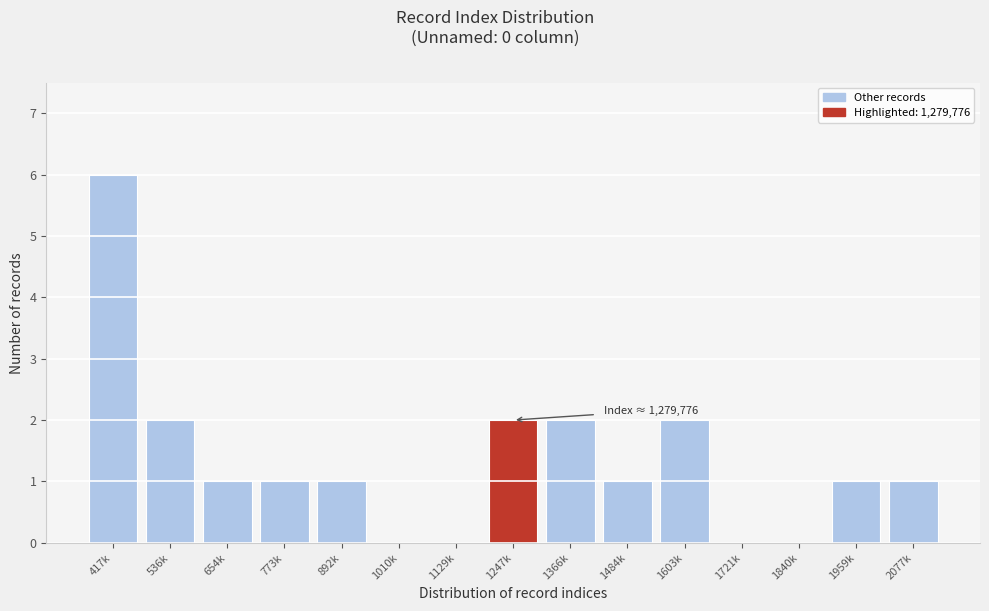

Reading right to left, transcribe all the data shown in this chart.

2077k=1	1959k=1	1840k=0	1721k=0	1603k=2	1484k=1	1366k=2	1247k=2	1129k=0	1010k=0	892k=1	773k=1	654k=1	536k=2	417k=6